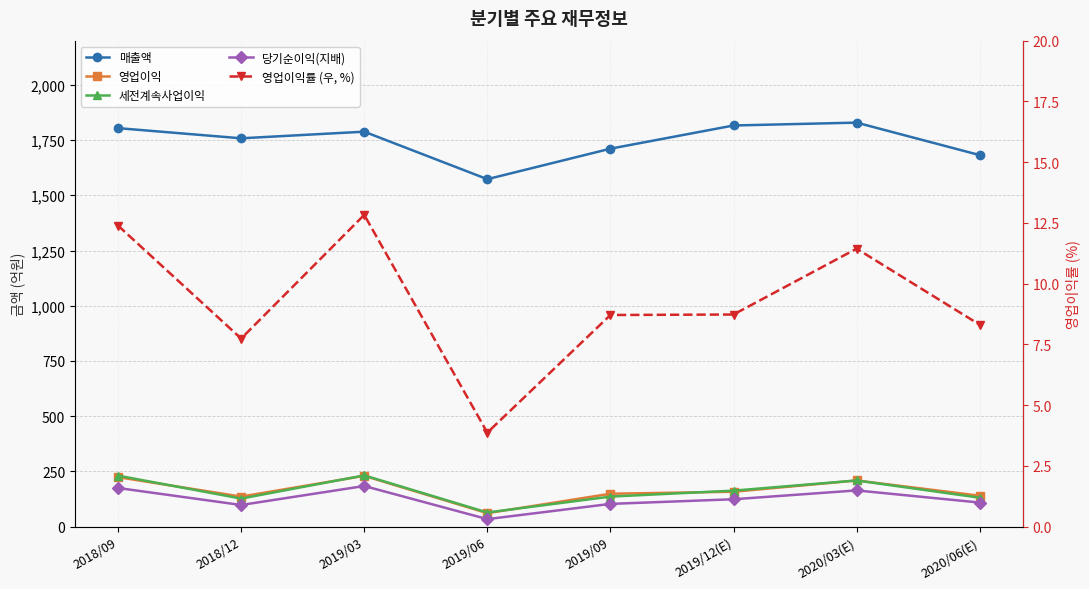

What is the lowest value of the 매출액 series?

1573.0